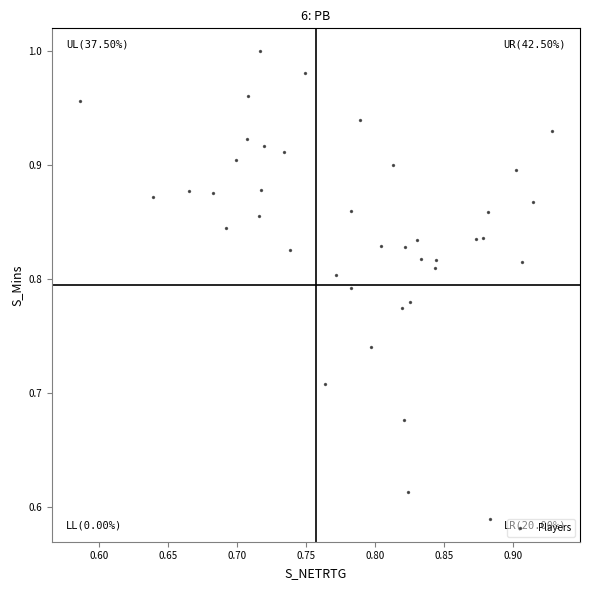

What is the range of Y values (max minus min)?

0.4